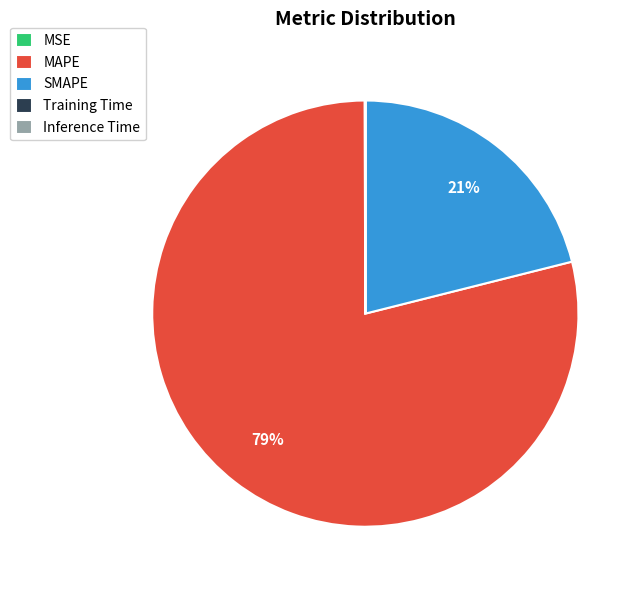

What is the largest slice in the pie chart?

MAPE